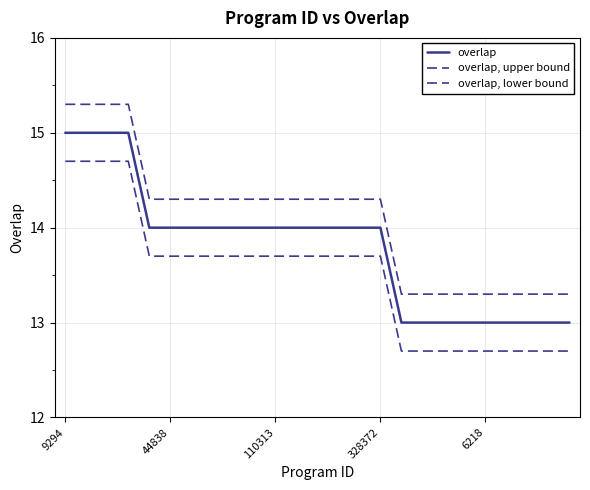

What is the label of the 13th point from the right?

12